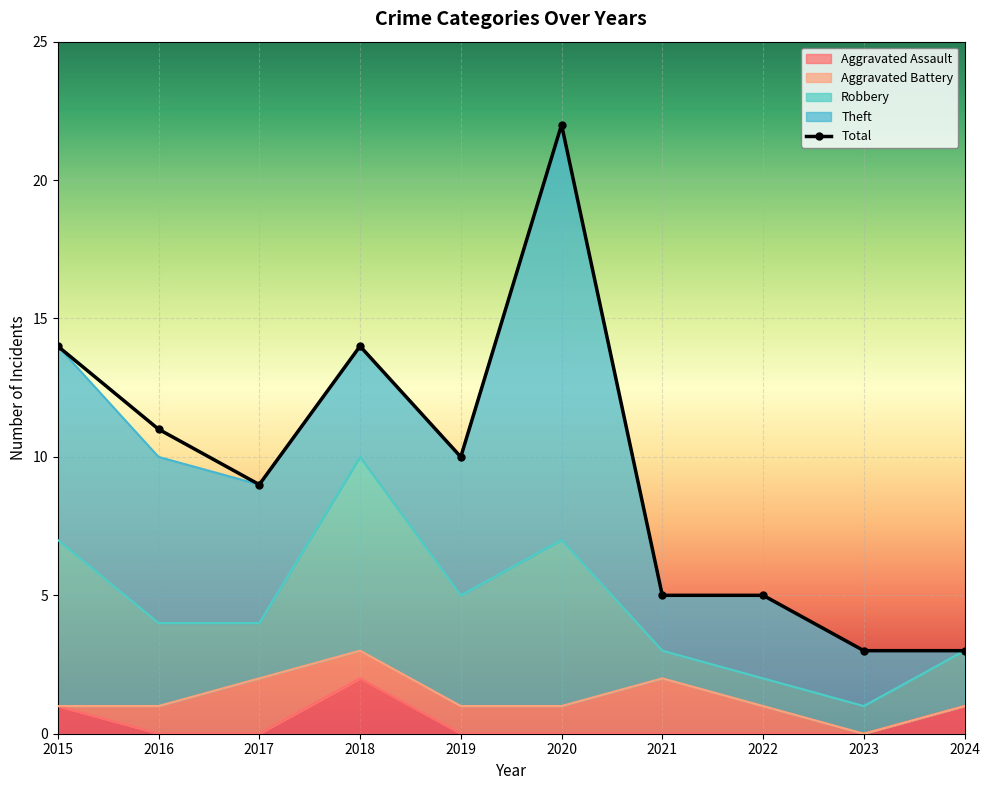

Rank the series by their maximum value, from lowest to highest.

Aggravated Assault, Aggravated Battery, Robbery, Theft, Total